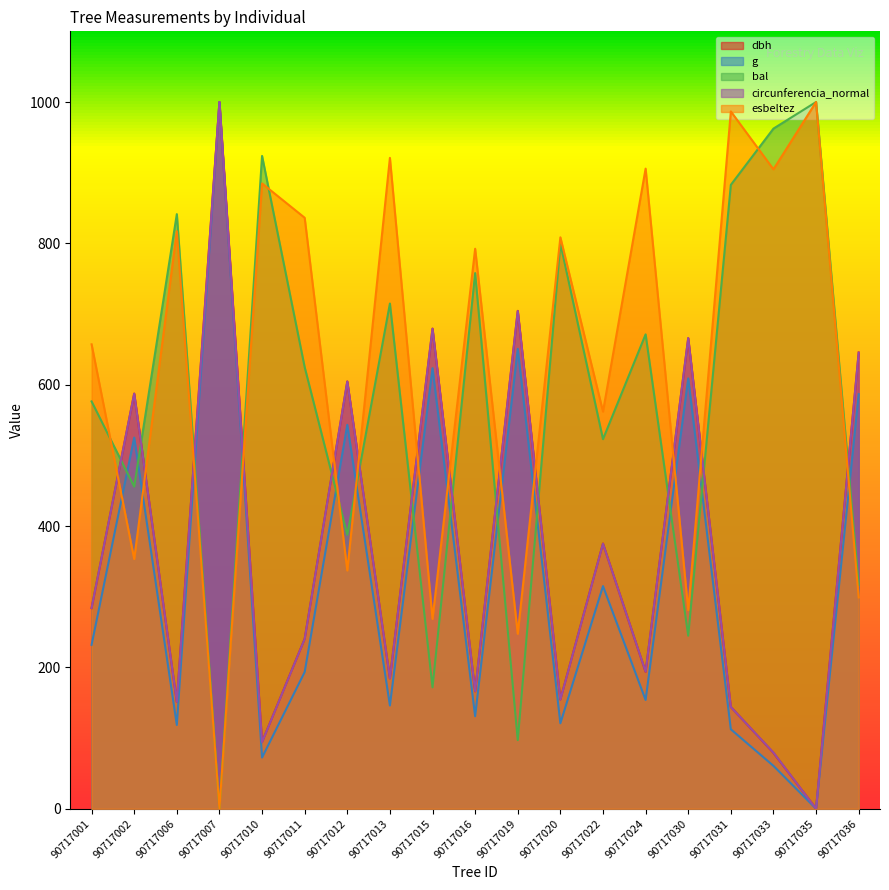

At which category does the chart reach its peak across all series?

90717007